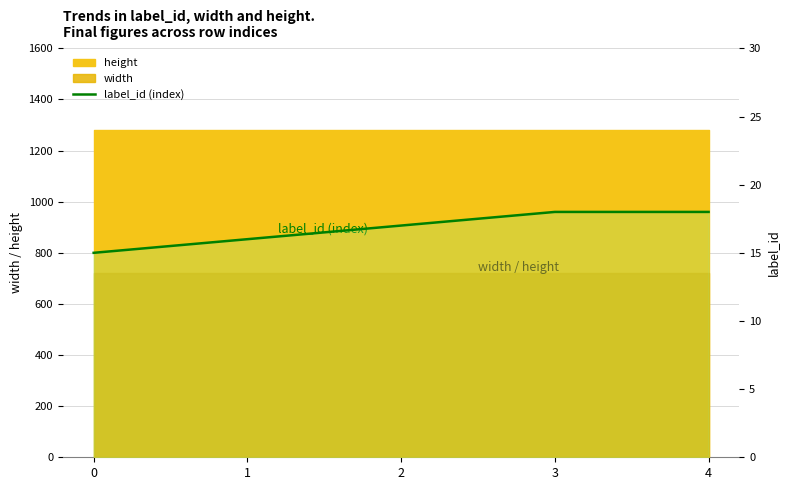

What is the value of the 3rd point from the left?

17